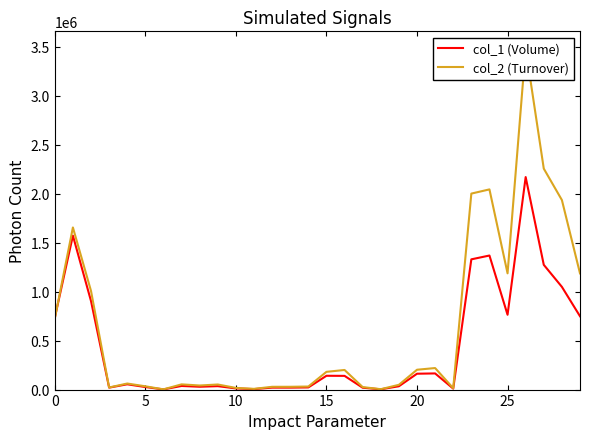

Which series has the largest total across all categories?

col_2 (Turnover)